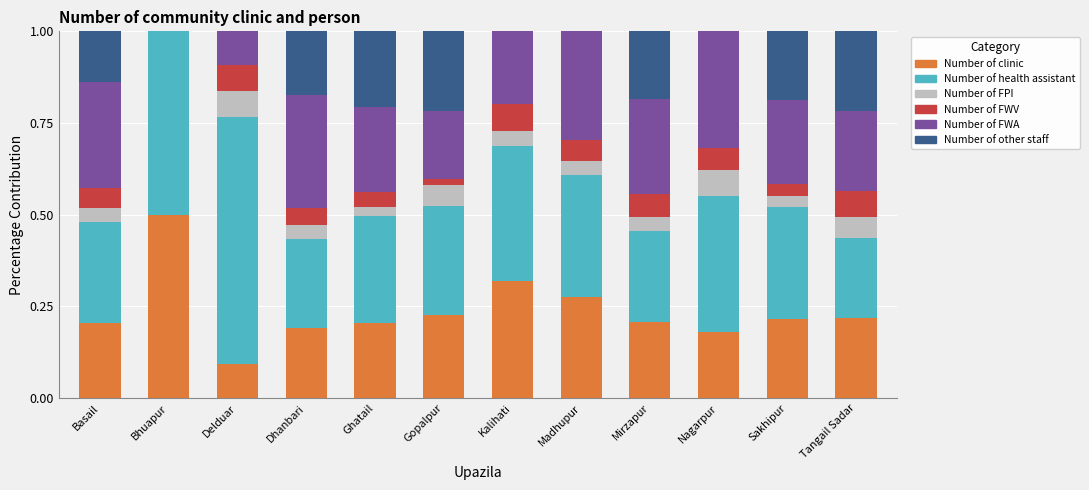

What is the total value across all series at Mirzapur?

1.0